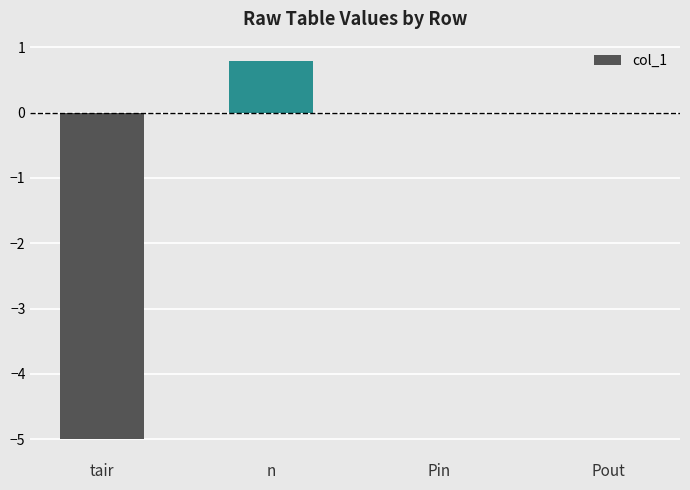

At which category does the chart reach its peak across all series?

n